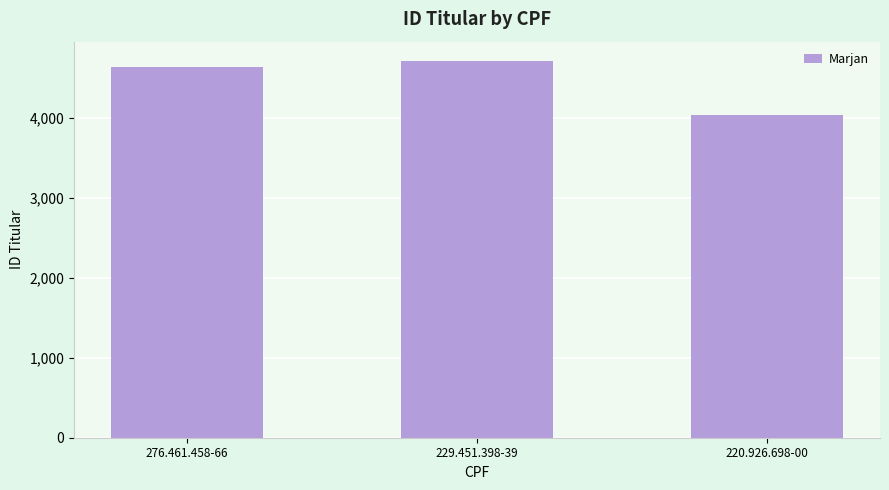

Rank the categories by value from lowest to highest.

220.926.698-00, 276.461.458-66, 229.451.398-39